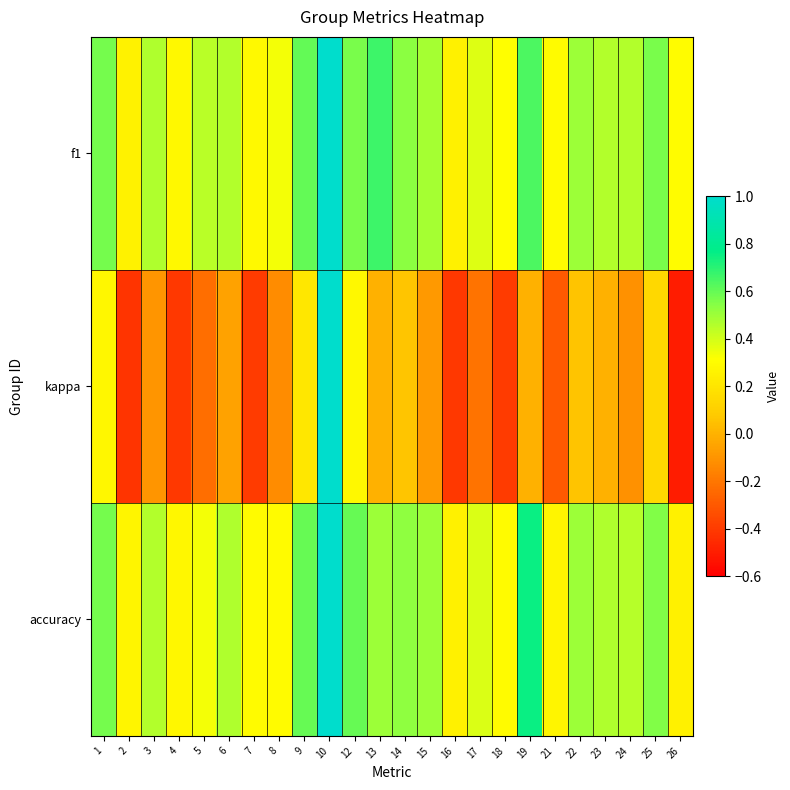

Which category has the highest value across all series?

10